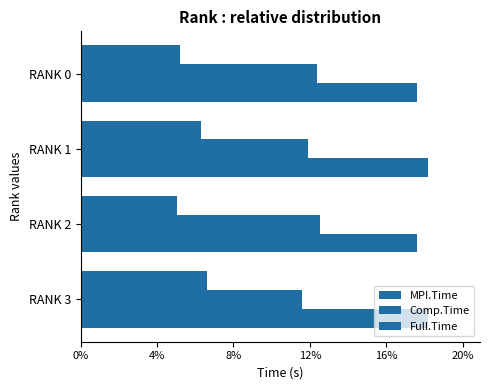

How many data points does each series have?

4